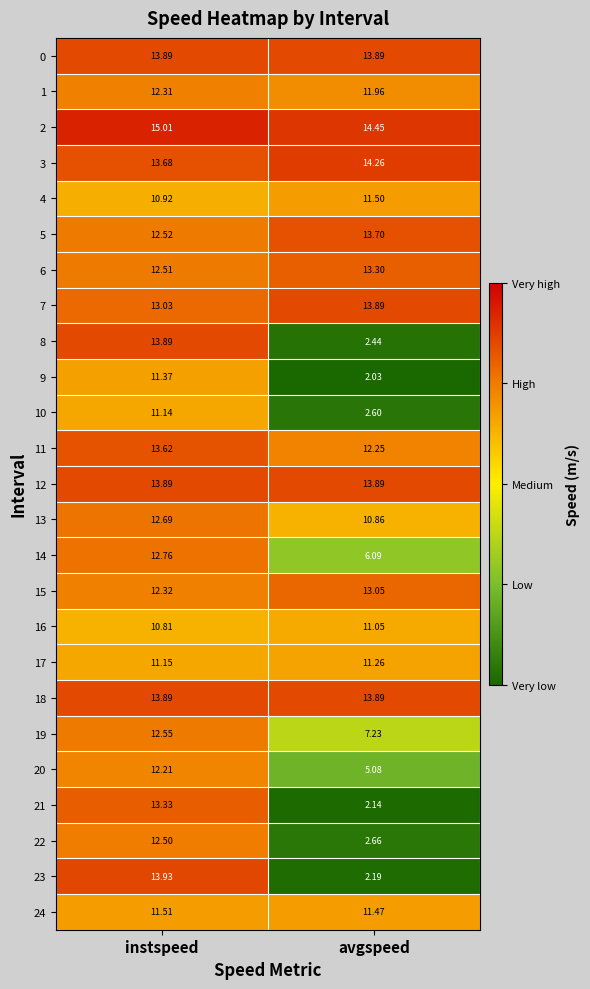

Which category has the lowest value in the 13 series?

avgspeed